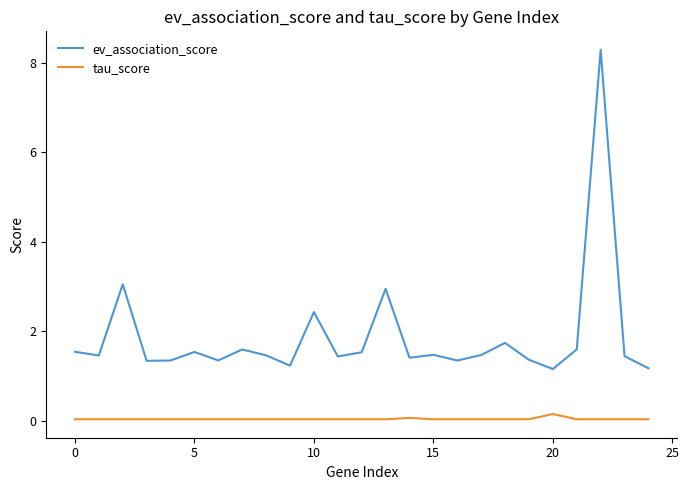

Does the chart have visible grid lines?

No